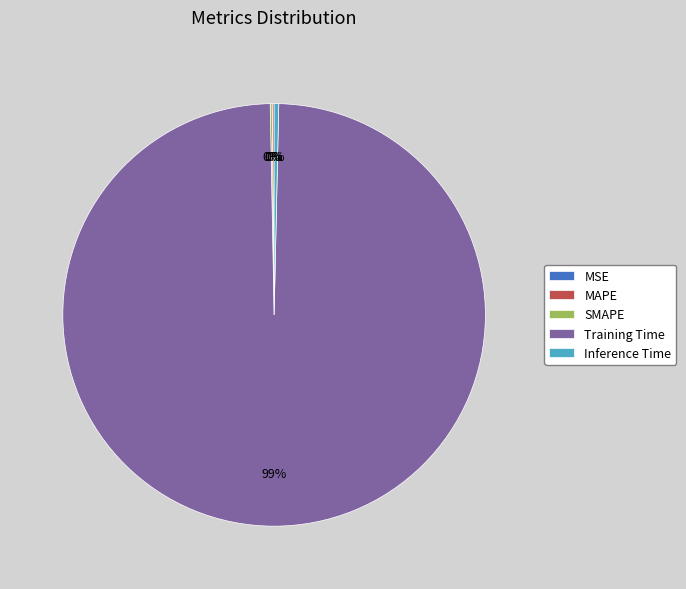

The Inference Time slice represents 0% of the pie. True or false?

True